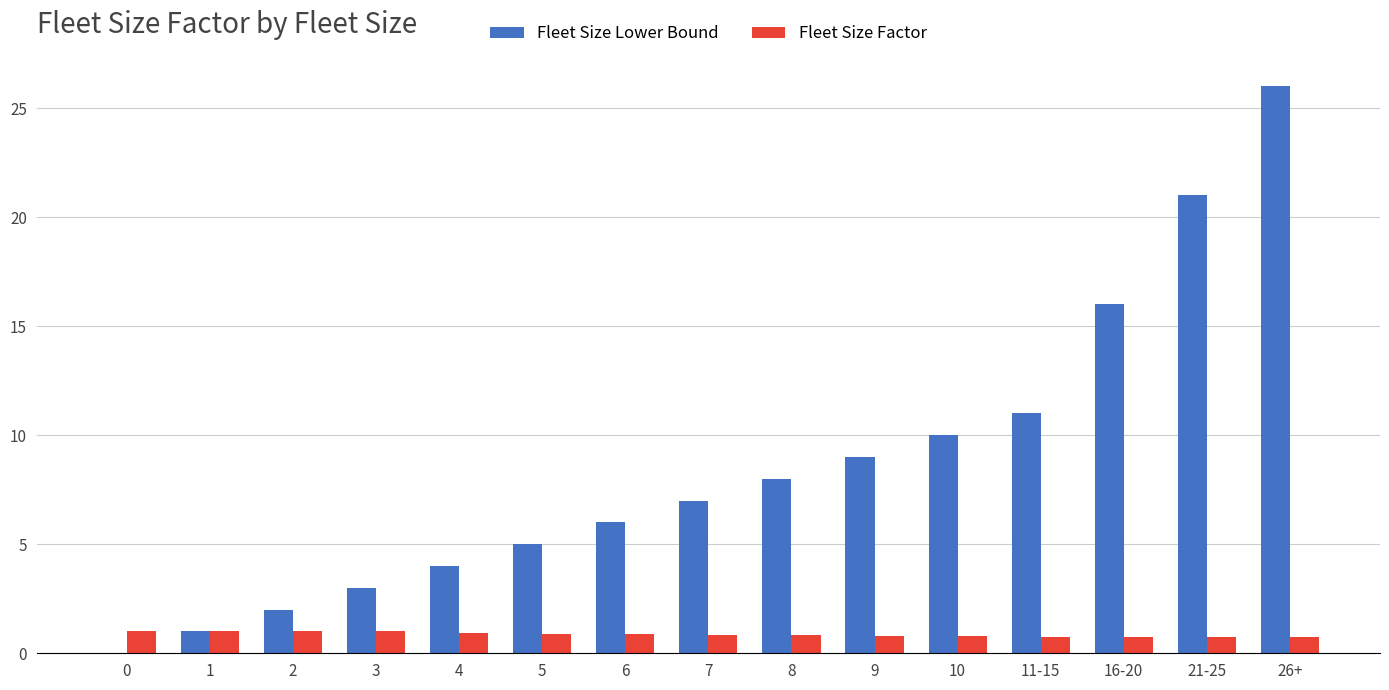

True or false: Fleet Size Lower Bound has a value of 4.7 at 10.

False